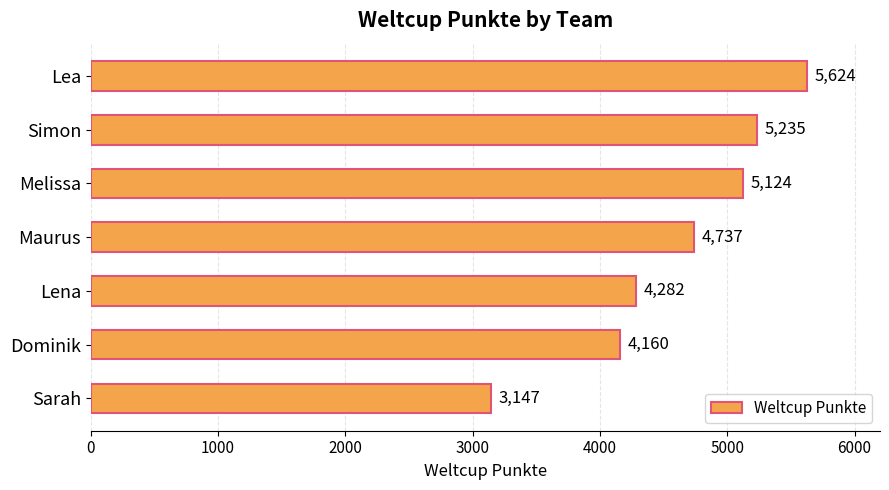

What is the difference between the values at Dominik and Simon?

1075